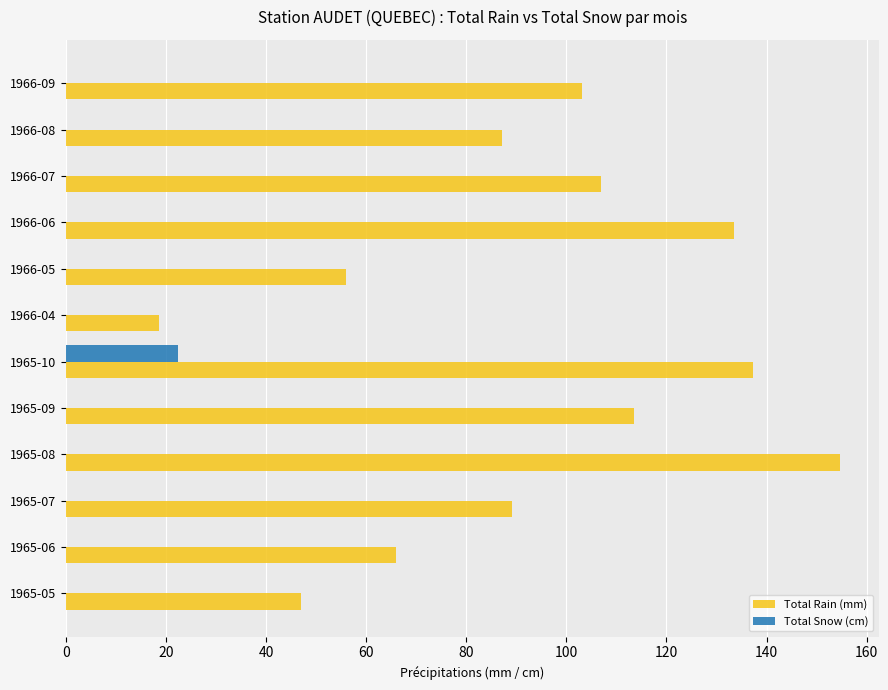

Is the value of Total Snow (cm) at 1966-08 greater than the value of Total Rain (mm) at 1966-07?

No